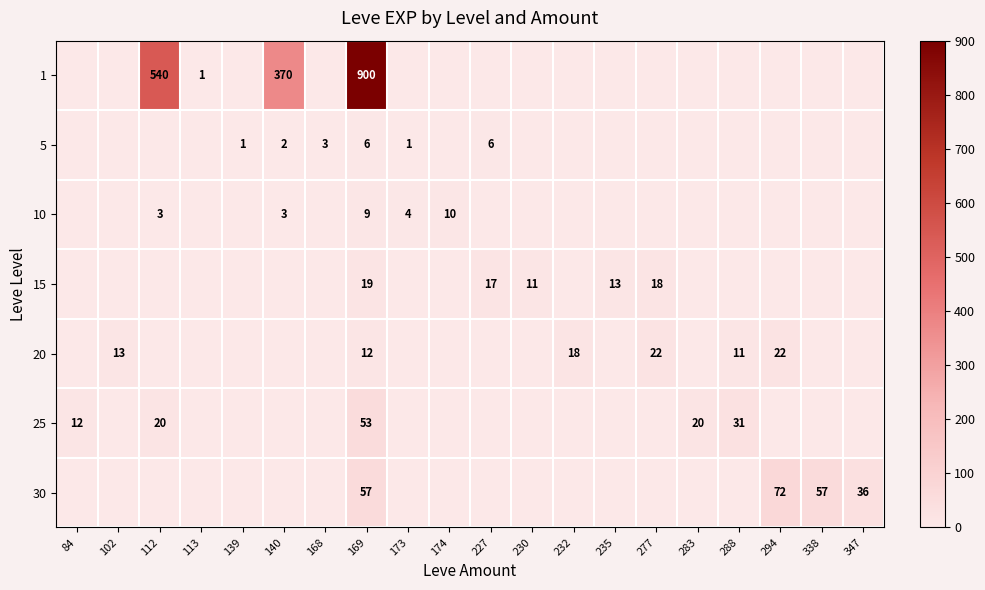

Which has a higher value, 102 or 139?

102